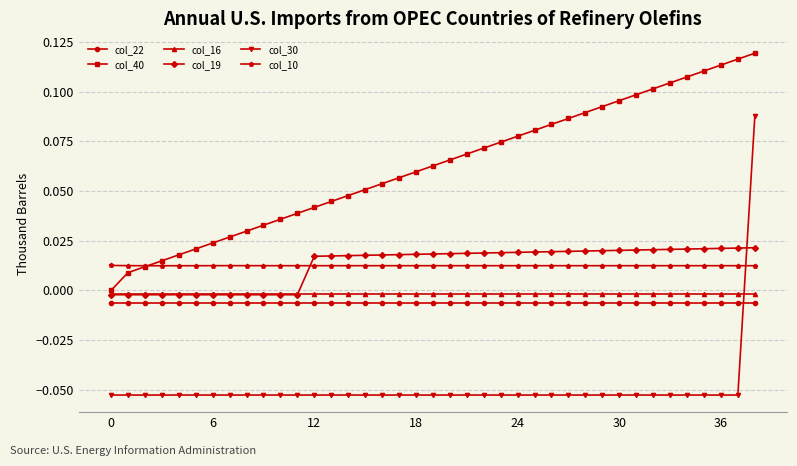

True or false: col_10 and col_16 intersect in this chart.

False